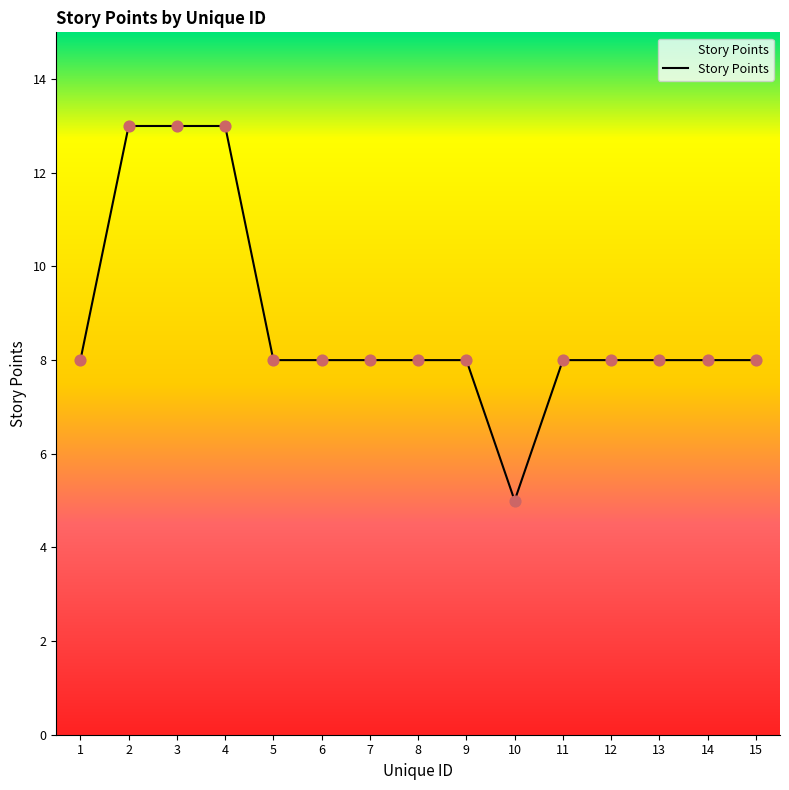

What is the ratio of the value at 6 to the value at 2?

0.6